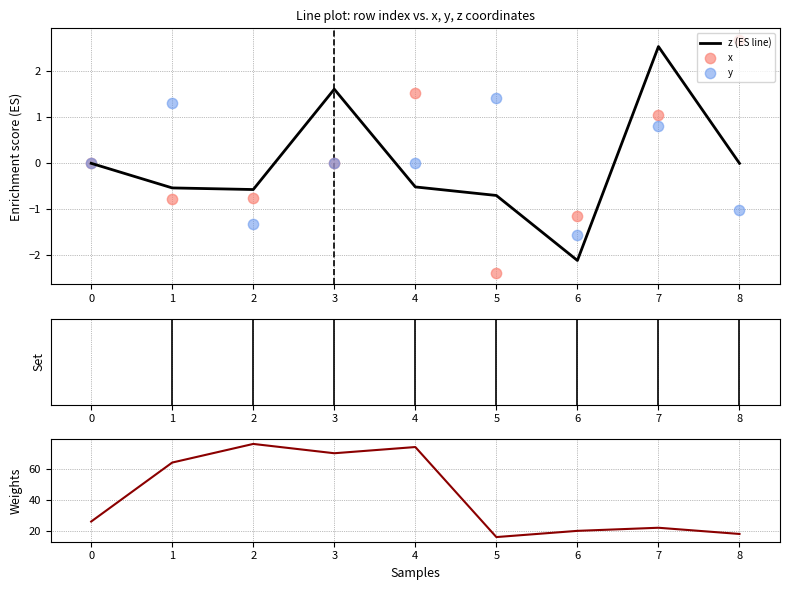

True or false: z (ES line) has a value of -0.5 at 1.

True